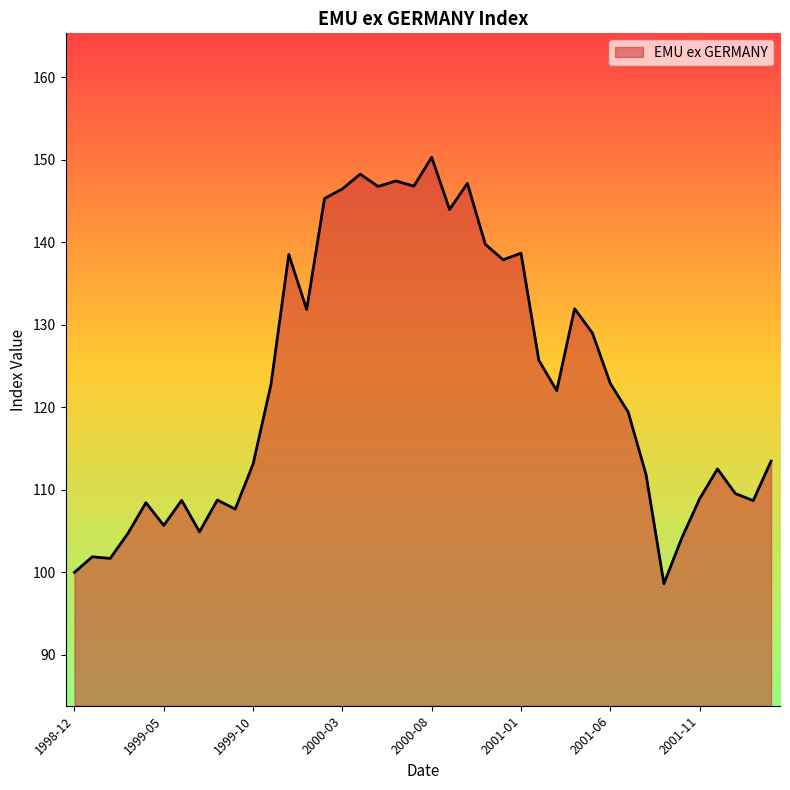

What is the smallest value displayed?

98.6